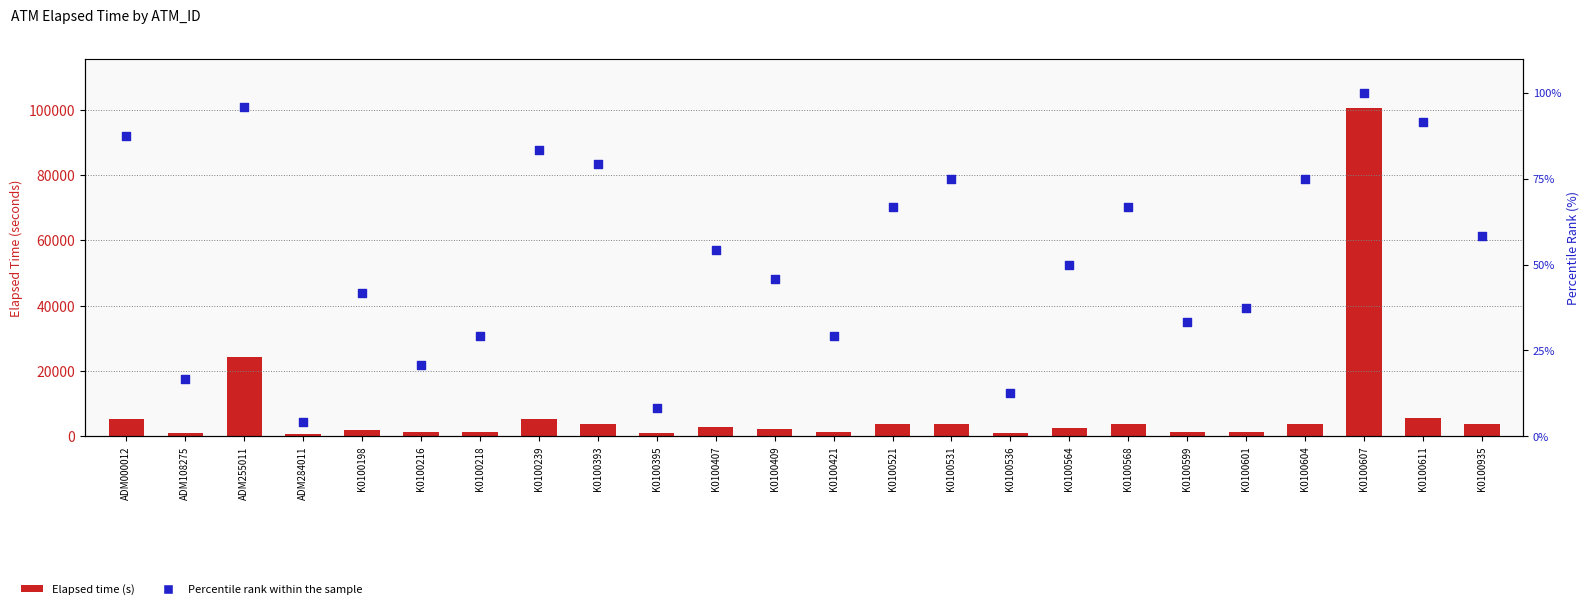

Which series contains the highest Y value?

Elapsed Time (s)